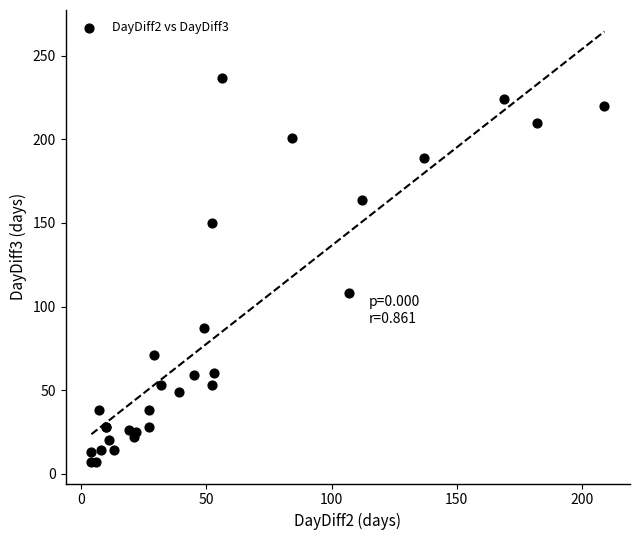

What Y value in the scatter plot is closest to 122?

108